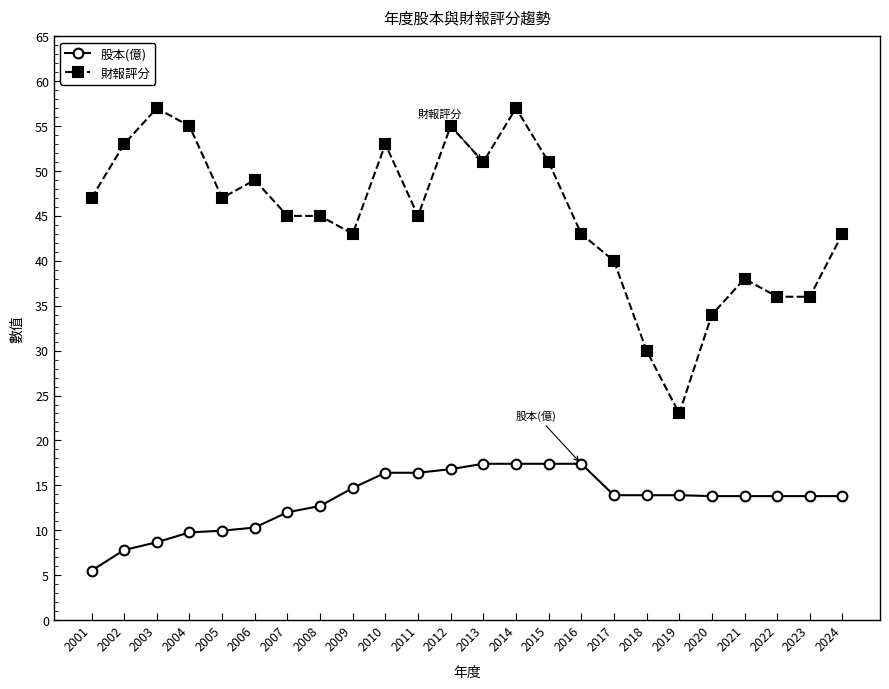

What is the minimum value shown in the chart?

5.5